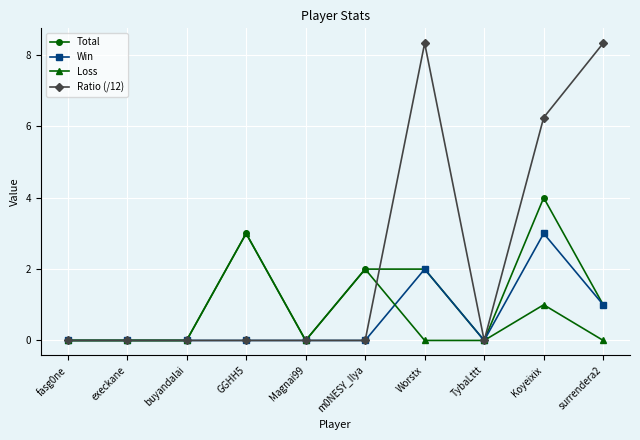

At which category is the sum across all series the highest?

Koyeixix